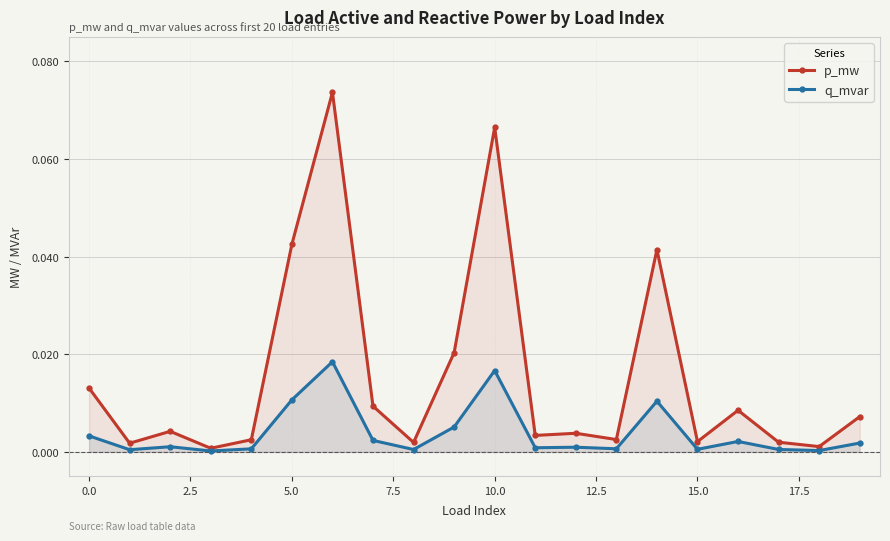

Between 11 and 17, which series saw the biggest shift?

p_mw